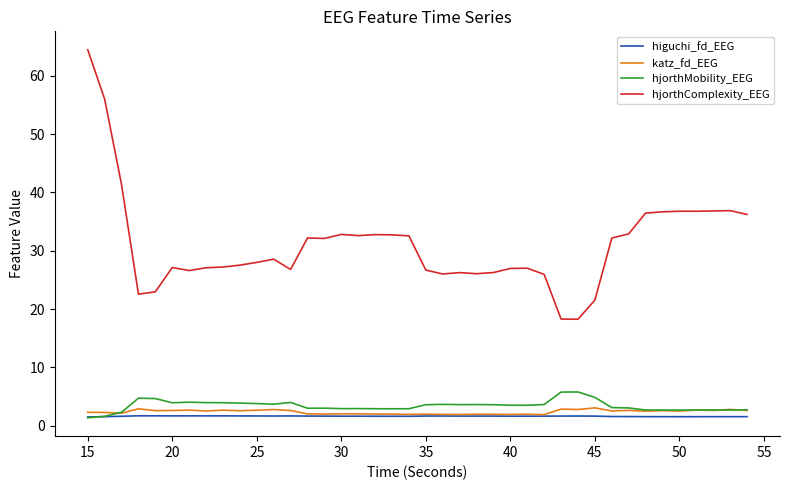

Which series has the largest range (max minus min)?

hjorthComplexity_EEG